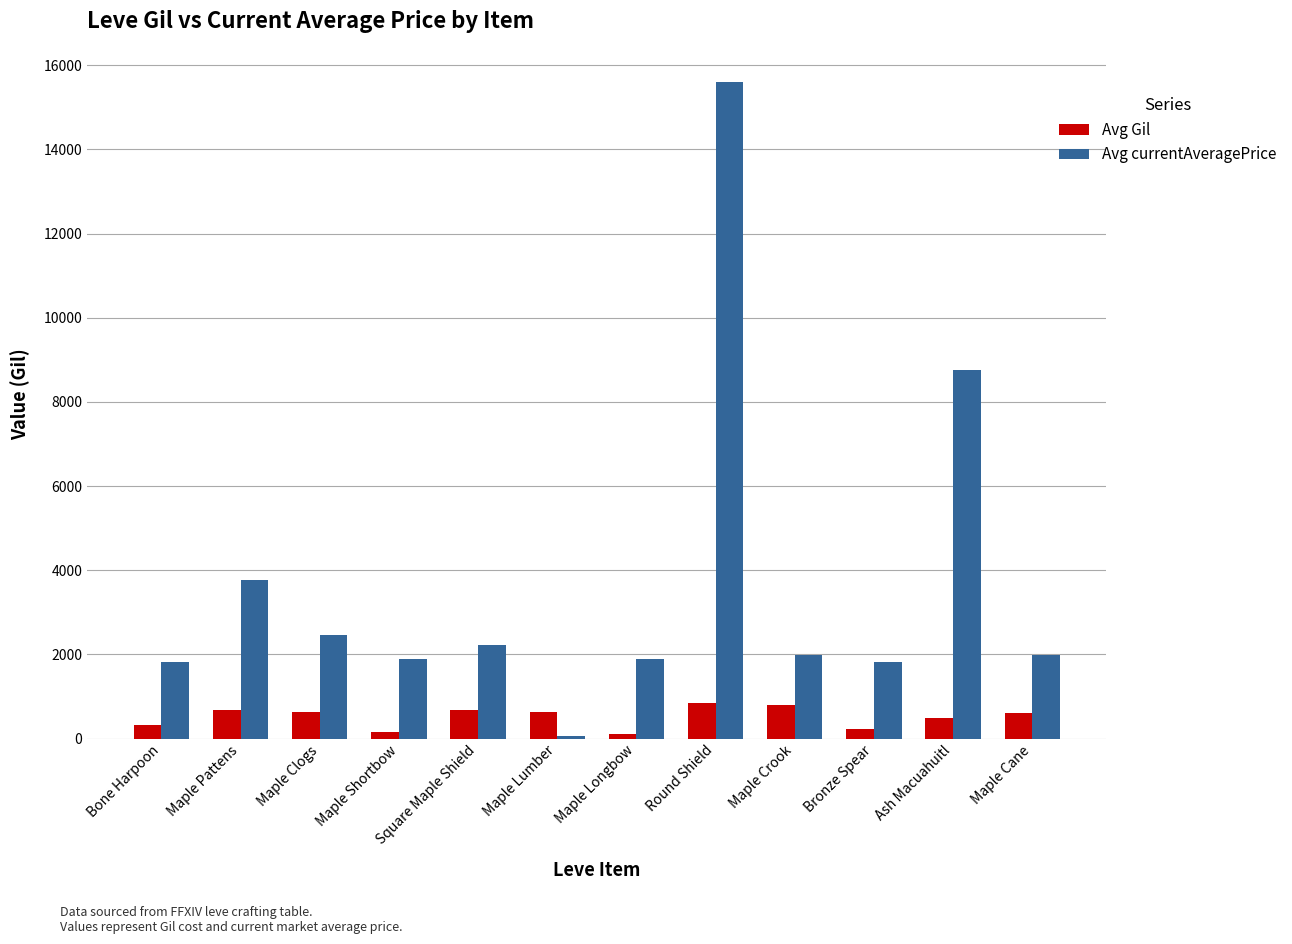

How many categories are shown in the chart?

12